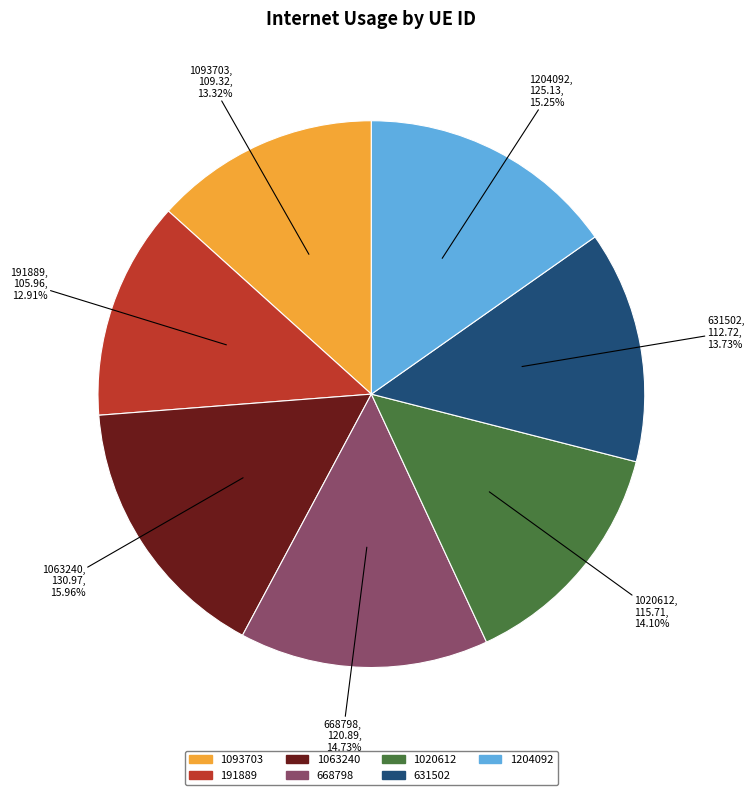

Is the sum of 1204092 and 191889 greater than half?

No